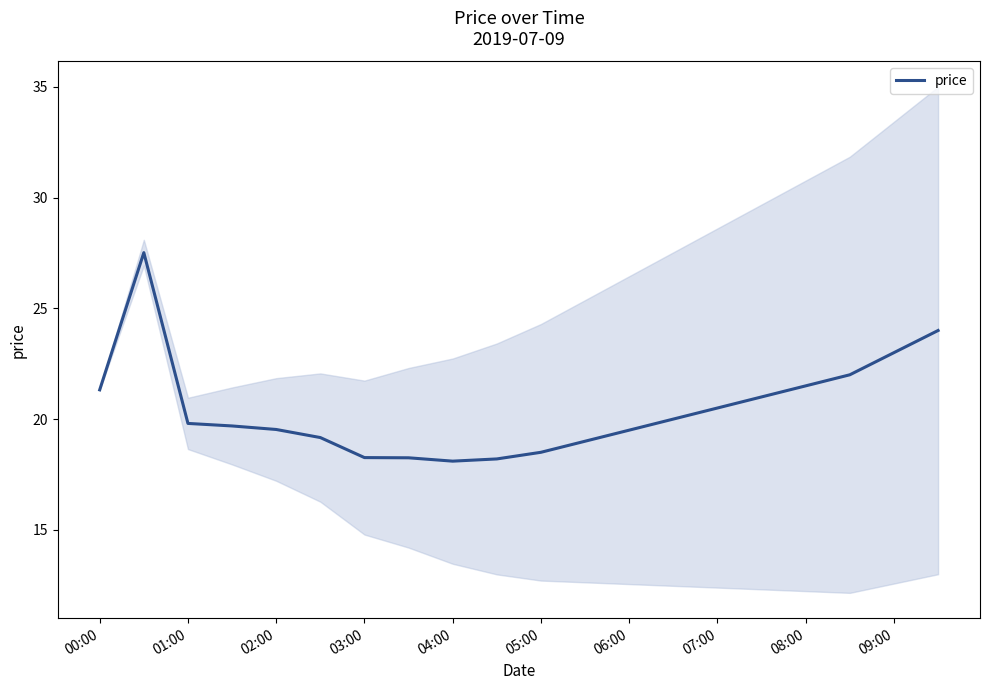

True or false: price has a value of 20.5 at 07:00.

True